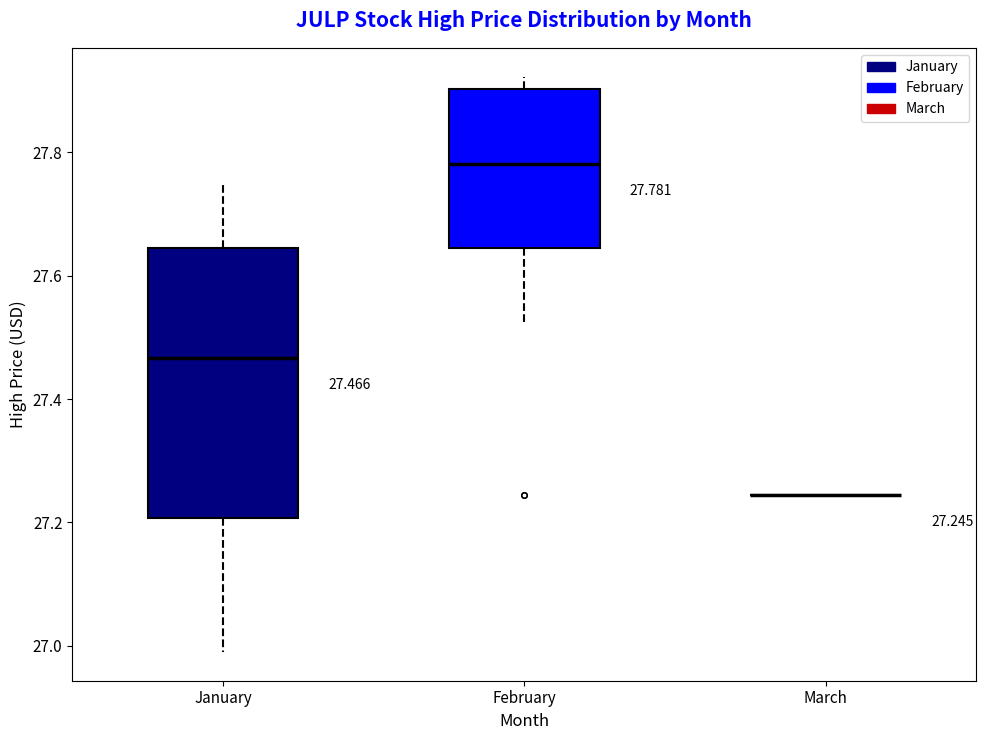

Which box is the tallest, from its lower edge to its upper edge?

January